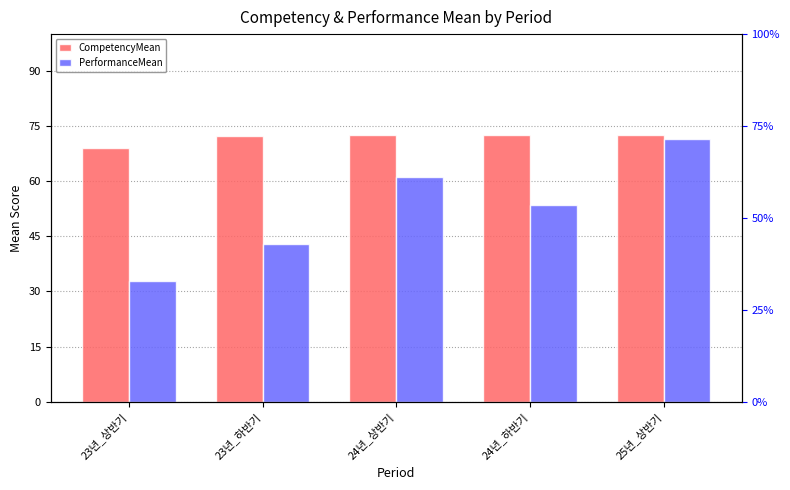

What are all the series names shown in the legend?

CompetencyMean, PerformanceMean